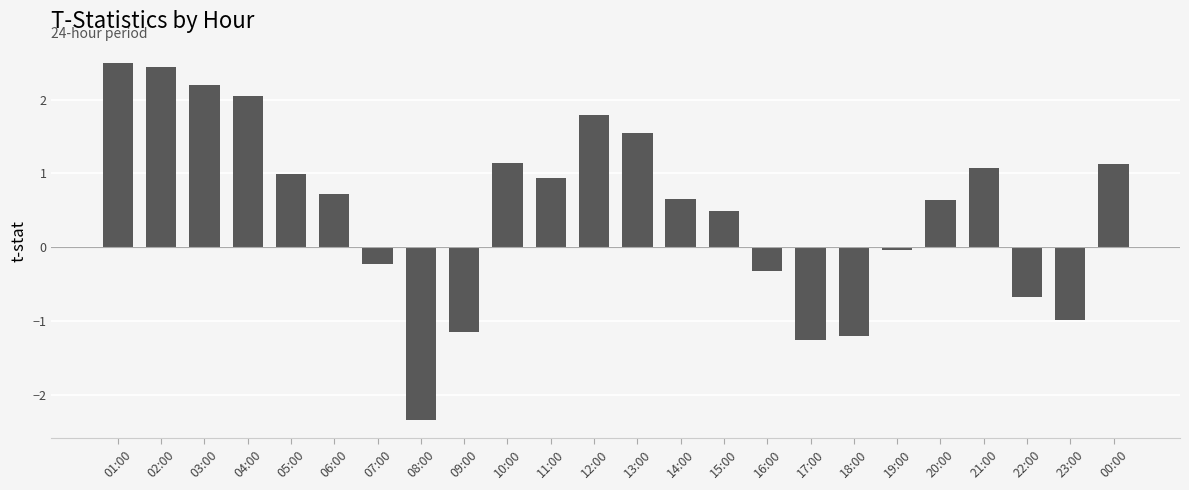

Which category has the lowest value across all series?

08:00